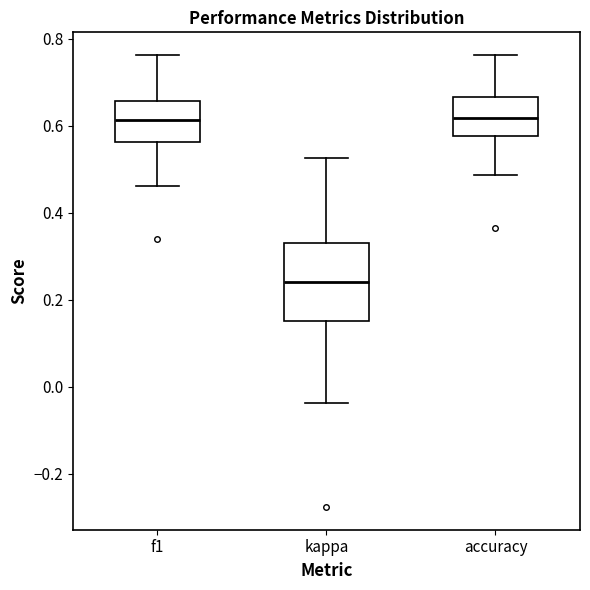

Where does the lower whisker of the box for f1 end on the y-axis? The values are not printed on the chart, so give them approximately, as read against the axis.

0.46